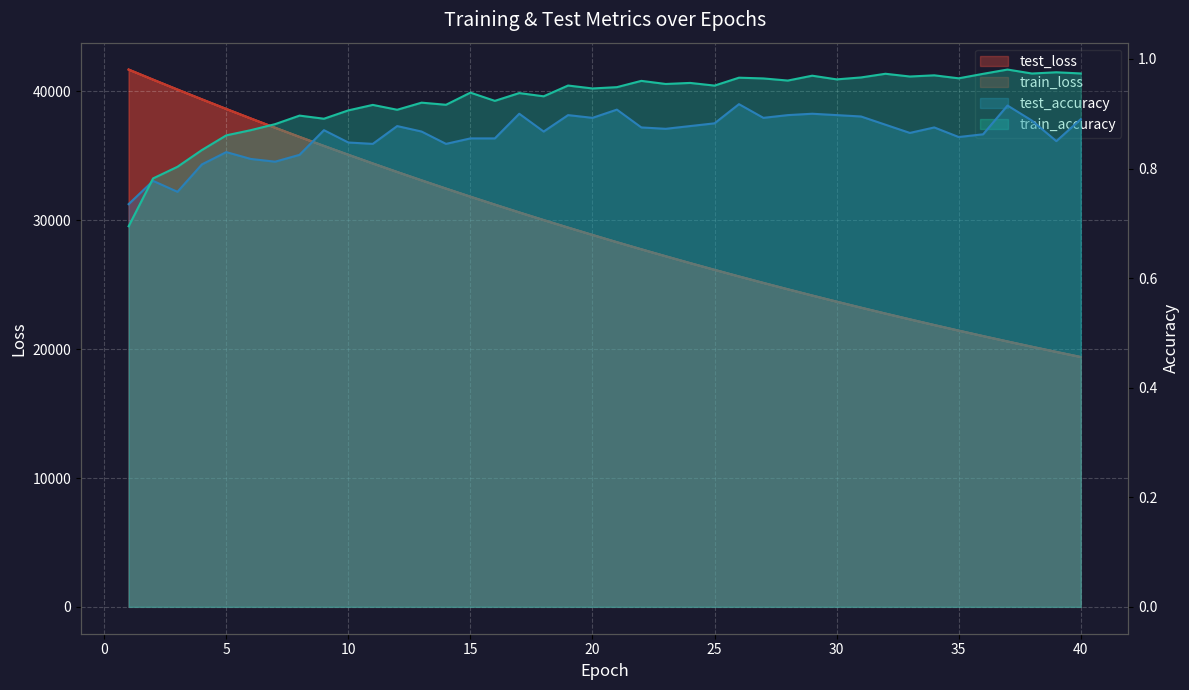

At 5, list the series in order from largest to smallest.

test_loss, train_loss, train_accuracy, test_accuracy